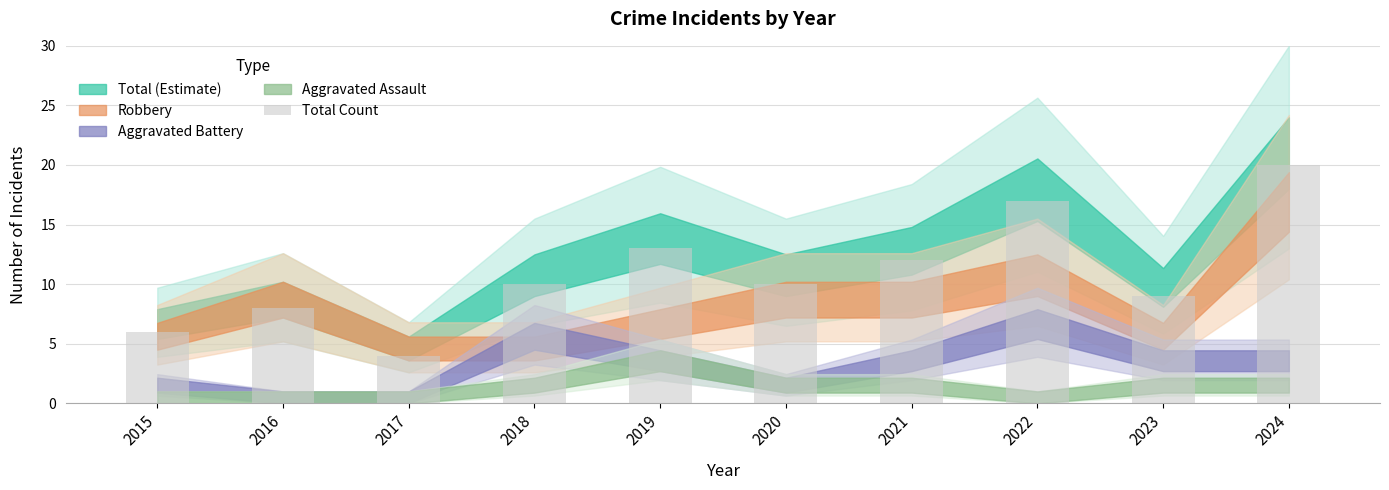

Reading right to left, what are all the values shown in this chart?

20	9	17	12	10	13	10	4	8	6